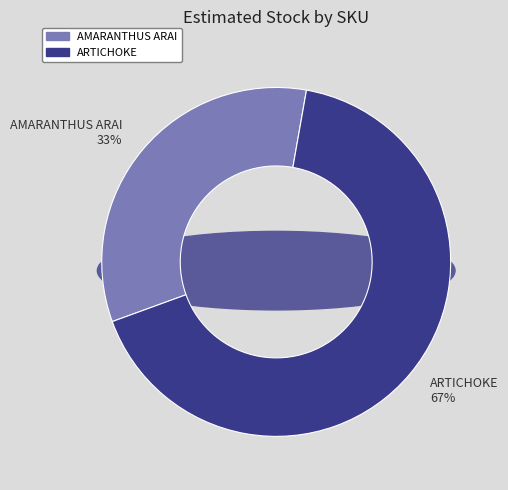

The AMARANTHUS ARAI slice represents 33% of the pie. True or false?

True